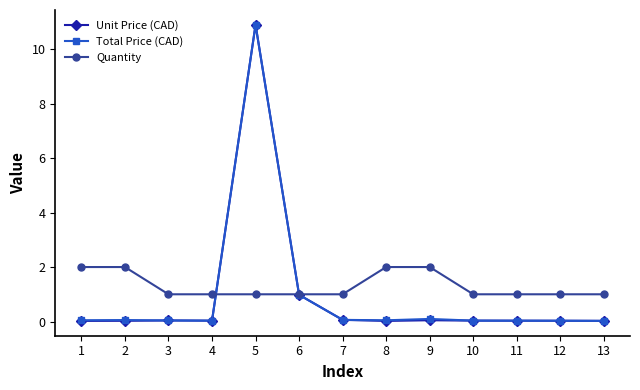

What is the maximum value shown in the chart?

10.9